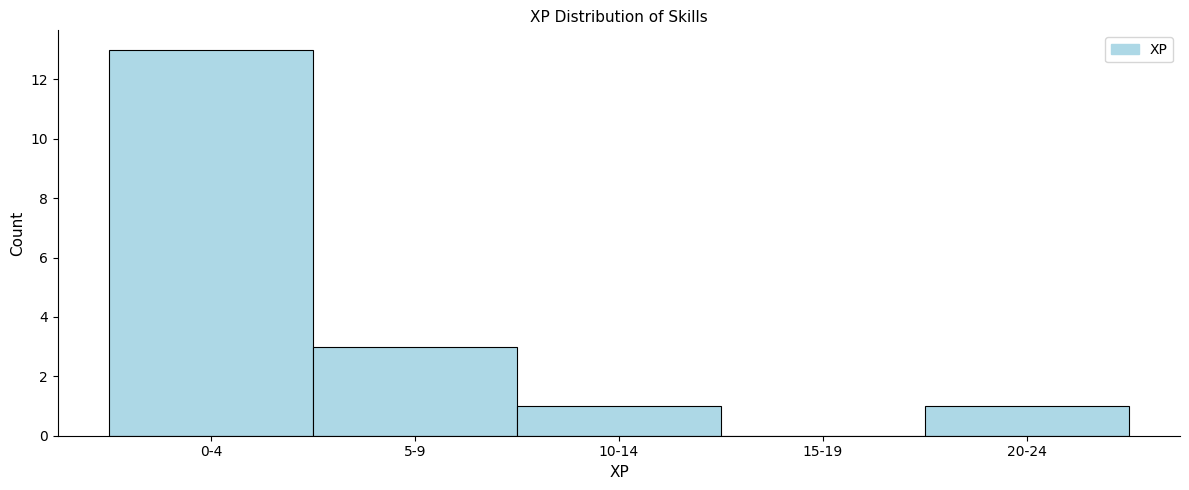

Reading left to right, list all the values displayed in this chart.

0-4=13	5-9=3	10-14=1	15-19=0	20-24=1